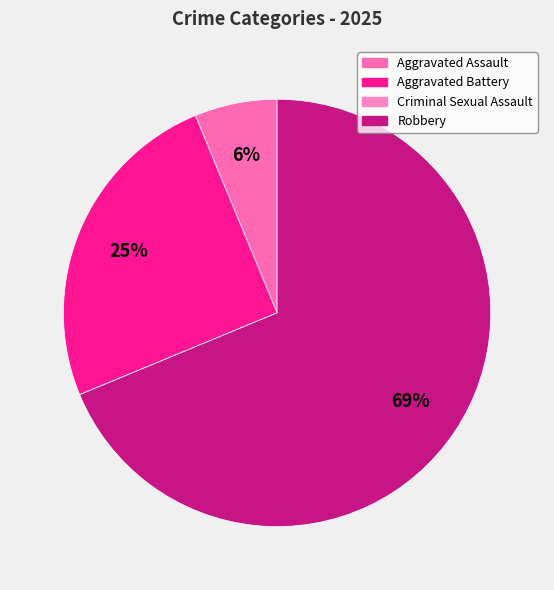

What percentage do Robbery and Criminal Sexual Assault together represent?

68.8%